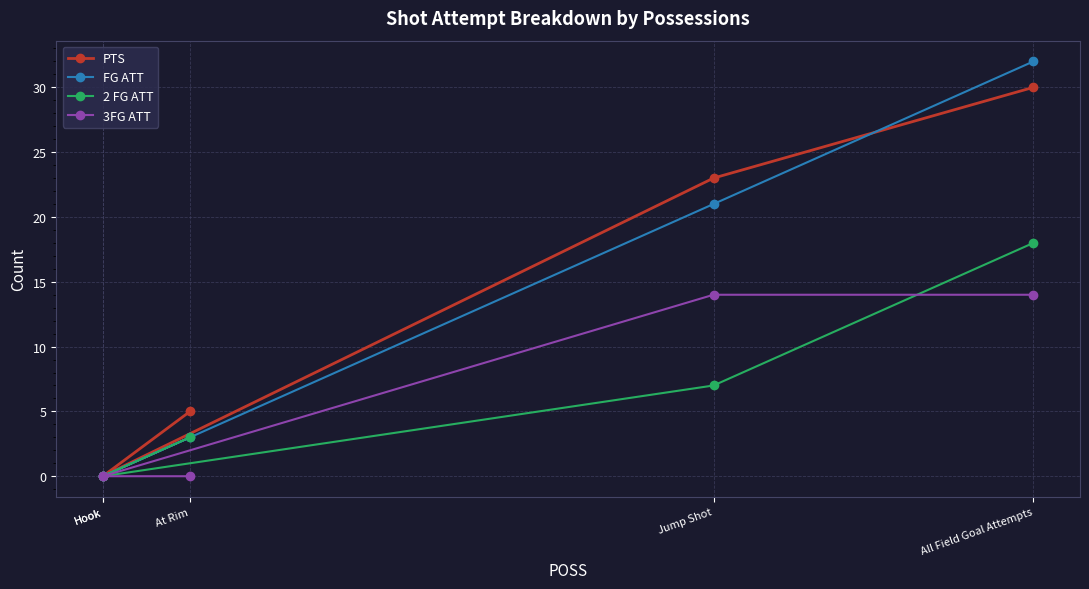

Which series has the largest range (max minus min)?

FG ATT